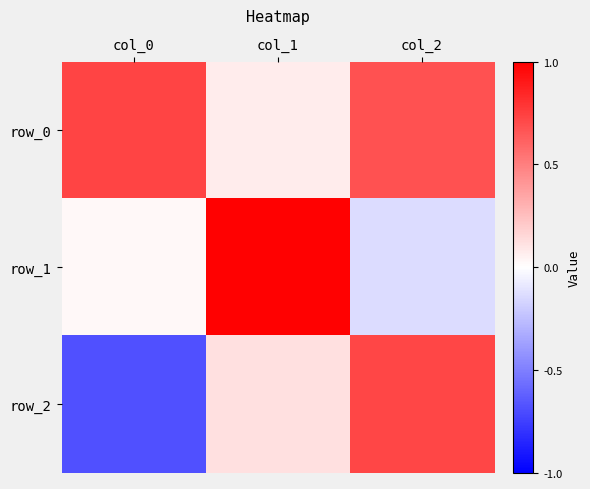

Which label corresponds to the largest value in the chart?

col_1